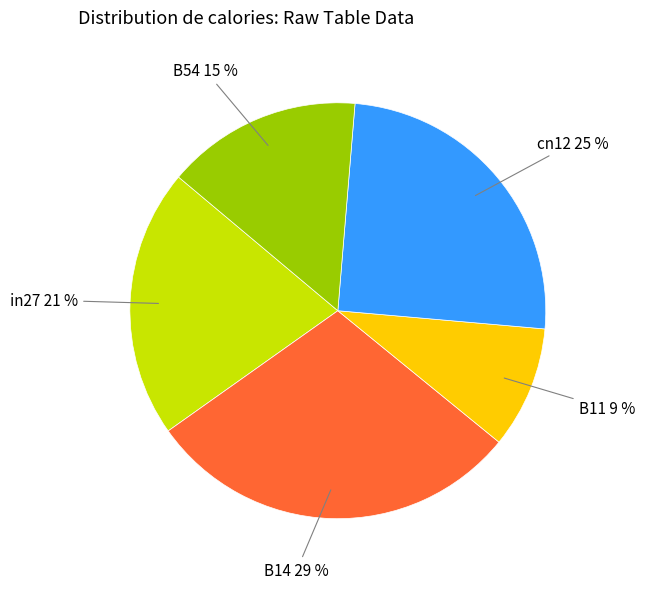

Count the number of slices in the pie.

5